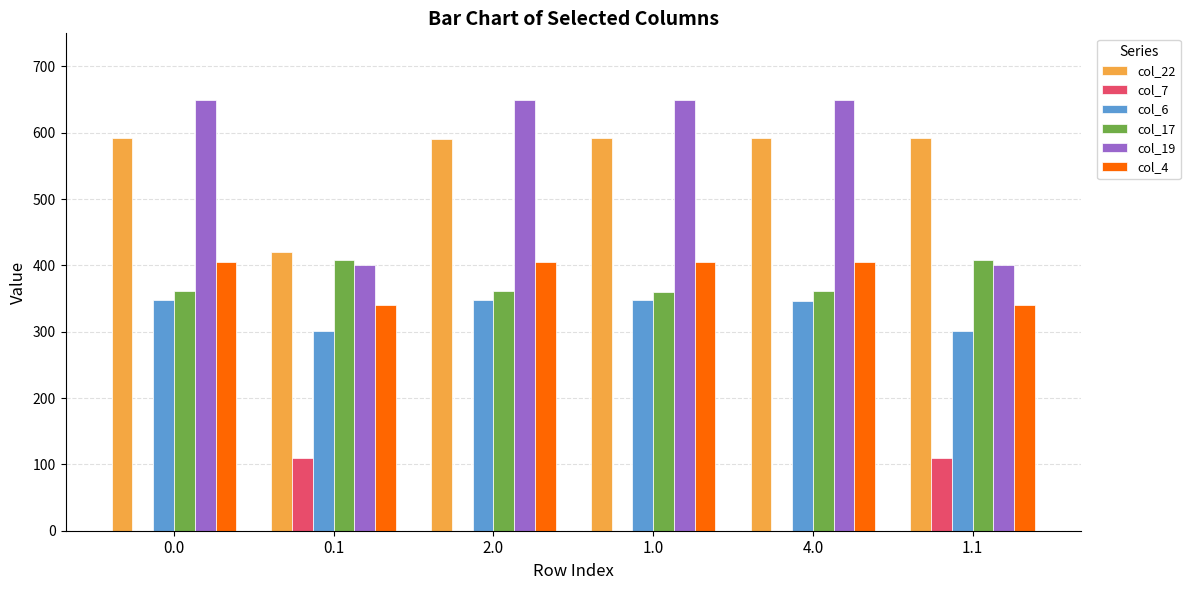

What is the sum of the col_17 values at 1.0 and 0.1?

767.8